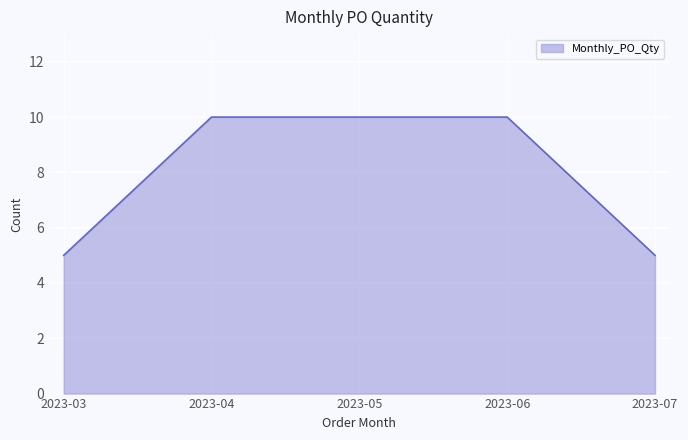

Reading left to right, extract all data points from this chart.

5	10	10	10	5